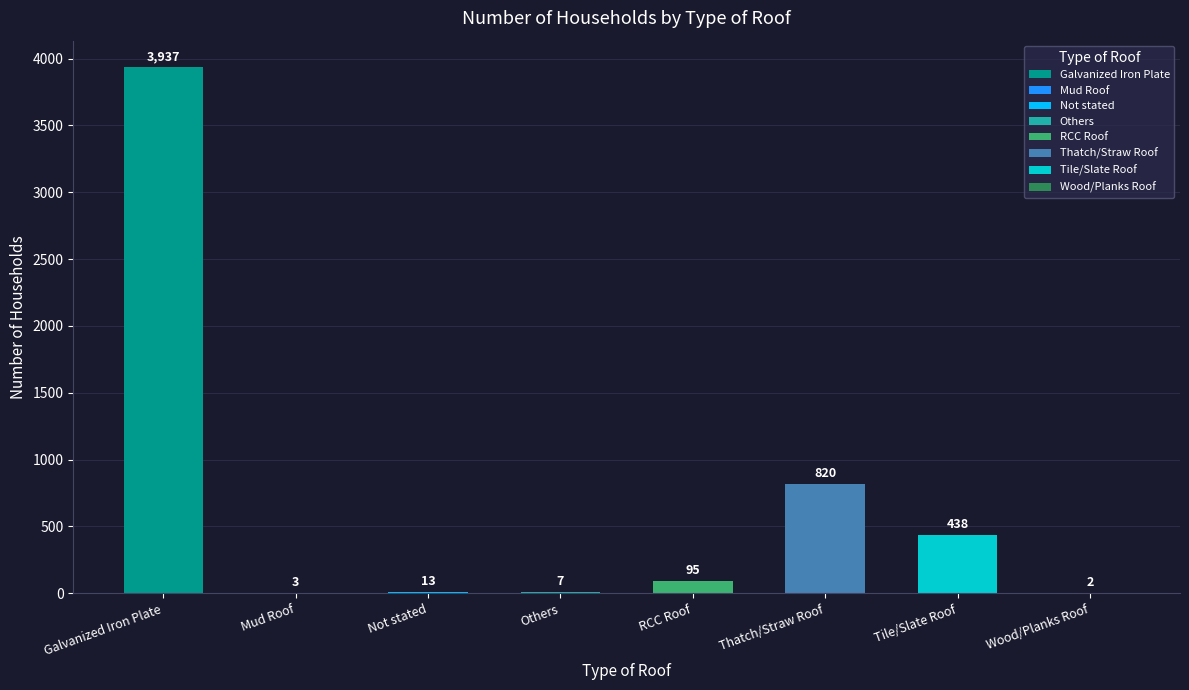

What is the label of the 5th bar from the right?

Others